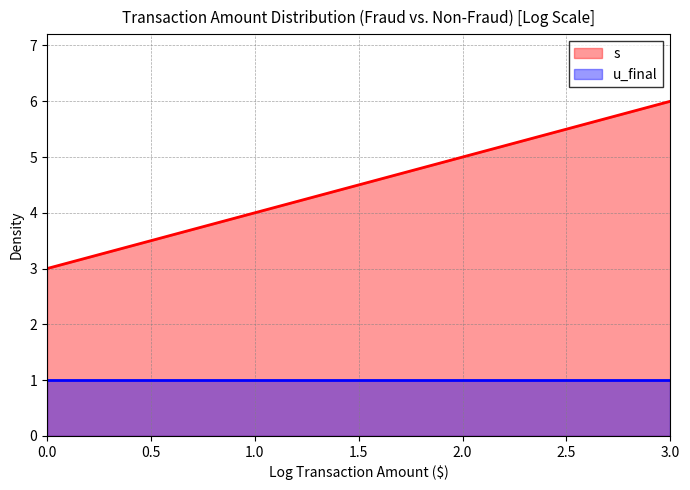

Reading left to right, what are all the values shown in this chart?

0=3	1=4	2=5	3=6